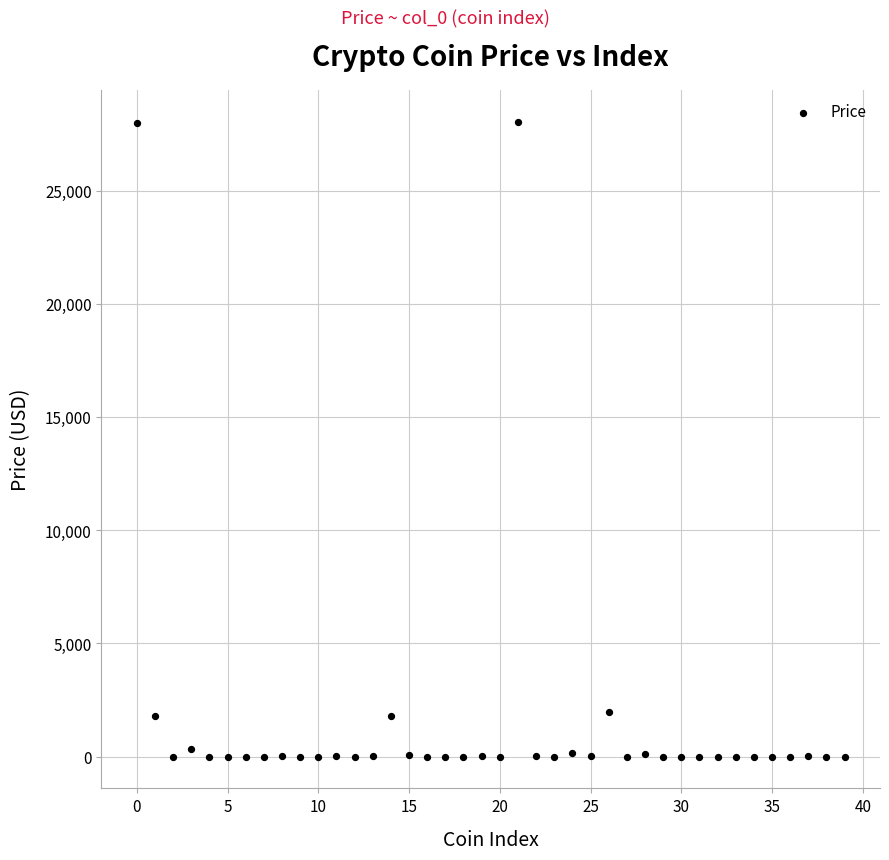

What is the range of Y values (max minus min)?

28052.0